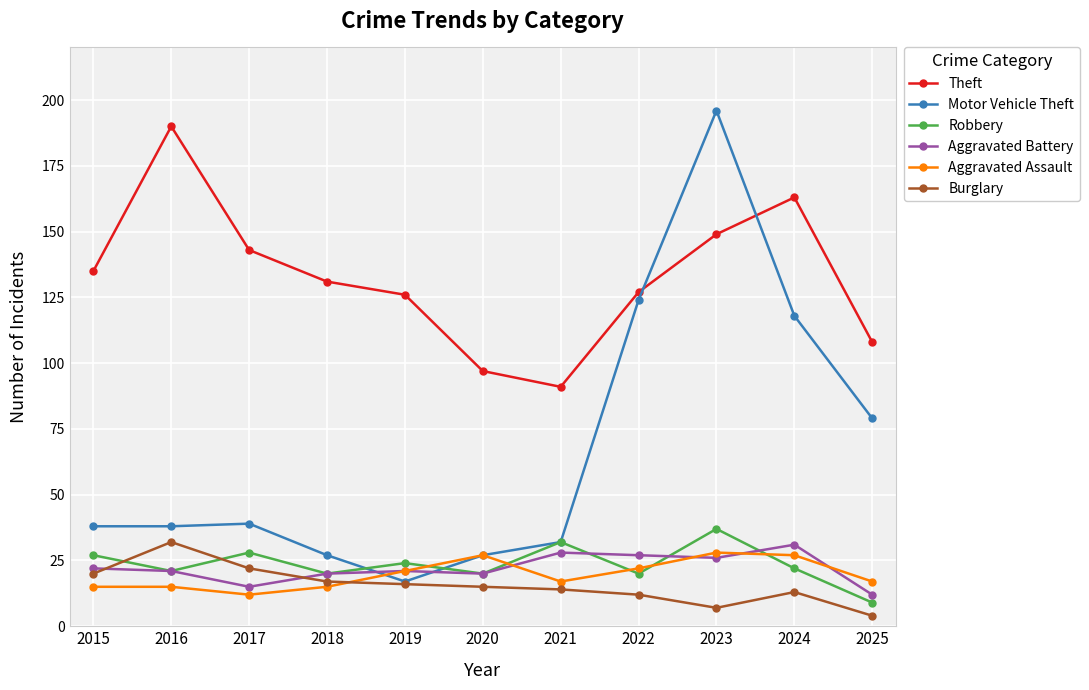

Reading left to right, extract all data points from this chart.

Theft: 2015=135	2016=190	2017=143	2018=131	2019=126	2020=97	2021=91	2022=127	2023=149	2024=163	2025=108
Motor Vehicle Theft: 2015=38	2016=38	2017=39	2018=27	2019=17	2020=27	2021=32	2022=124	2023=196	2024=118	2025=79
Robbery: 2015=27	2016=21	2017=28	2018=20	2019=24	2020=20	2021=32	2022=20	2023=37	2024=22	2025=9
Aggravated Battery: 2015=22	2016=21	2017=15	2018=20	2019=21	2020=20	2021=28	2022=27	2023=26	2024=31	2025=12
Aggravated Assault: 2015=15	2016=15	2017=12	2018=15	2019=21	2020=27	2021=17	2022=22	2023=28	2024=27	2025=17
Burglary: 2015=20	2016=32	2017=22	2018=17	2019=16	2020=15	2021=14	2022=12	2023=7	2024=13	2025=4